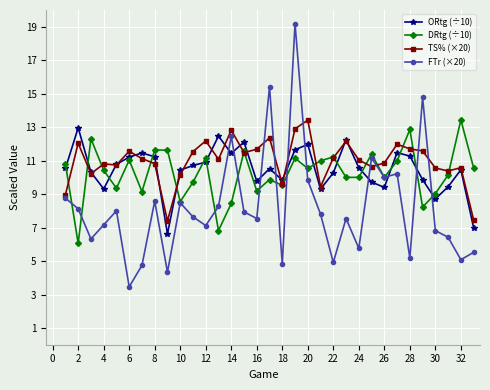

True or false: FTr (×20) has more than 2 interior local peaks.

True